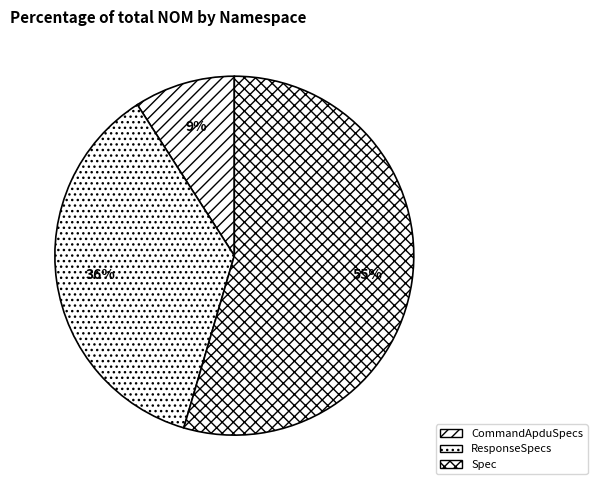

What is the smallest slice in the pie chart?

CommandApduSpecs